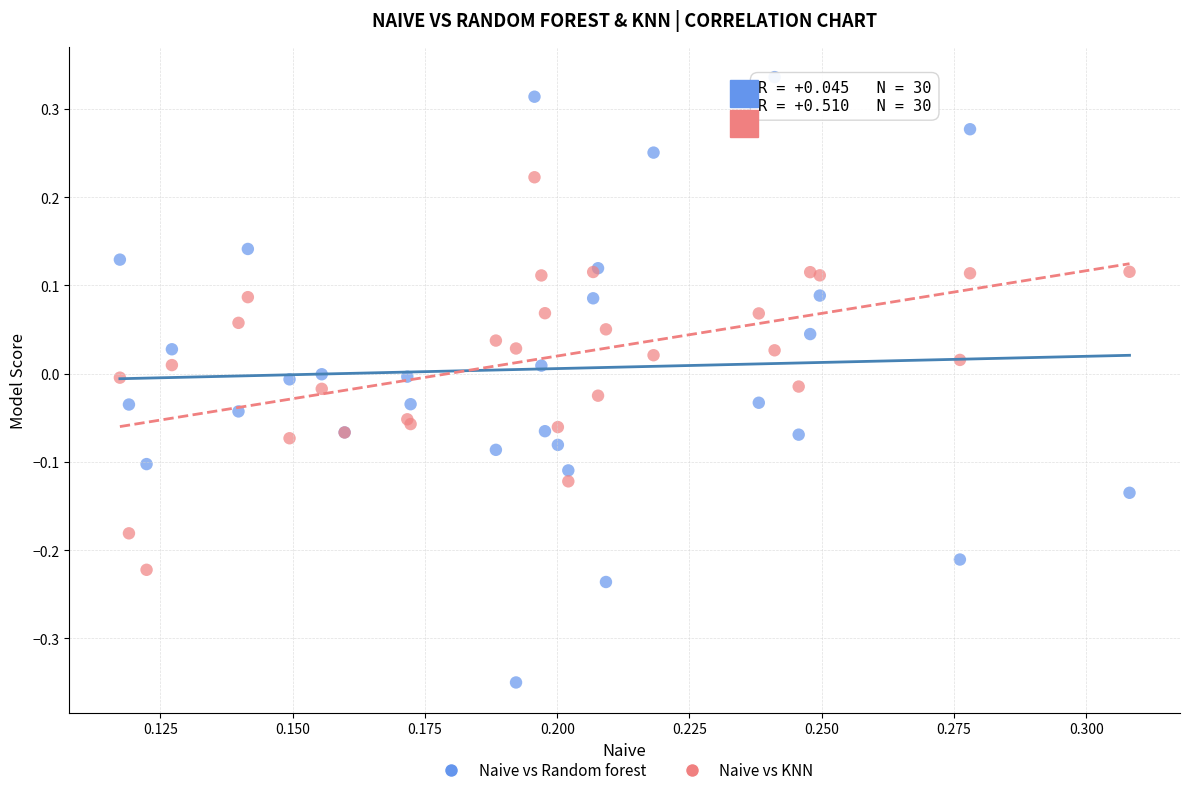

Which series reaches the maximum Y coordinate?

Naive vs Random forest